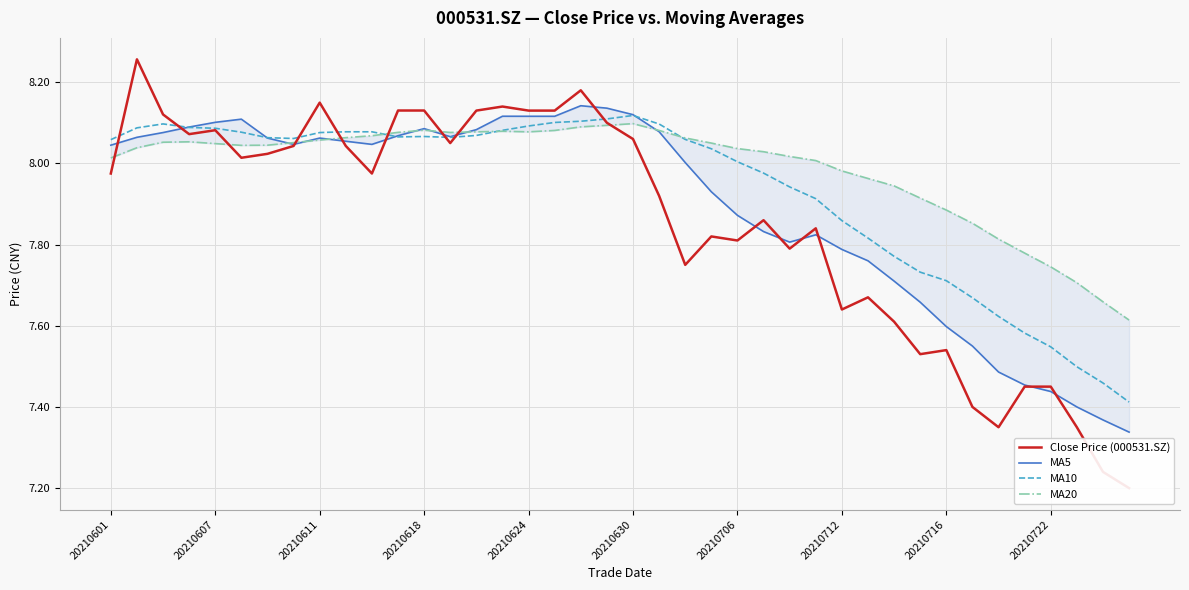

Is this an area chart (filled region under the line)?

No